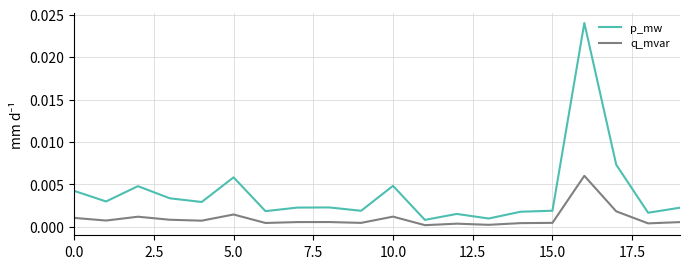

True or false: p_mw and q_mvar cross at least once.

False